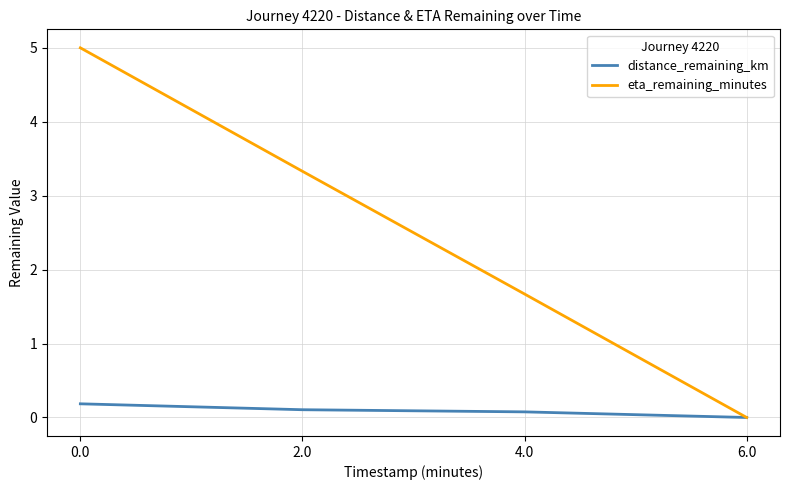

Reading left to right, list all the values displayed in this chart.

distance_remaining_km: 0.0=0.2	2.0=0.1	4.0=0.1	6.0=0.0
eta_remaining_minutes: 0.0=5.0	2.0=3.3	4.0=1.7	6.0=0.0